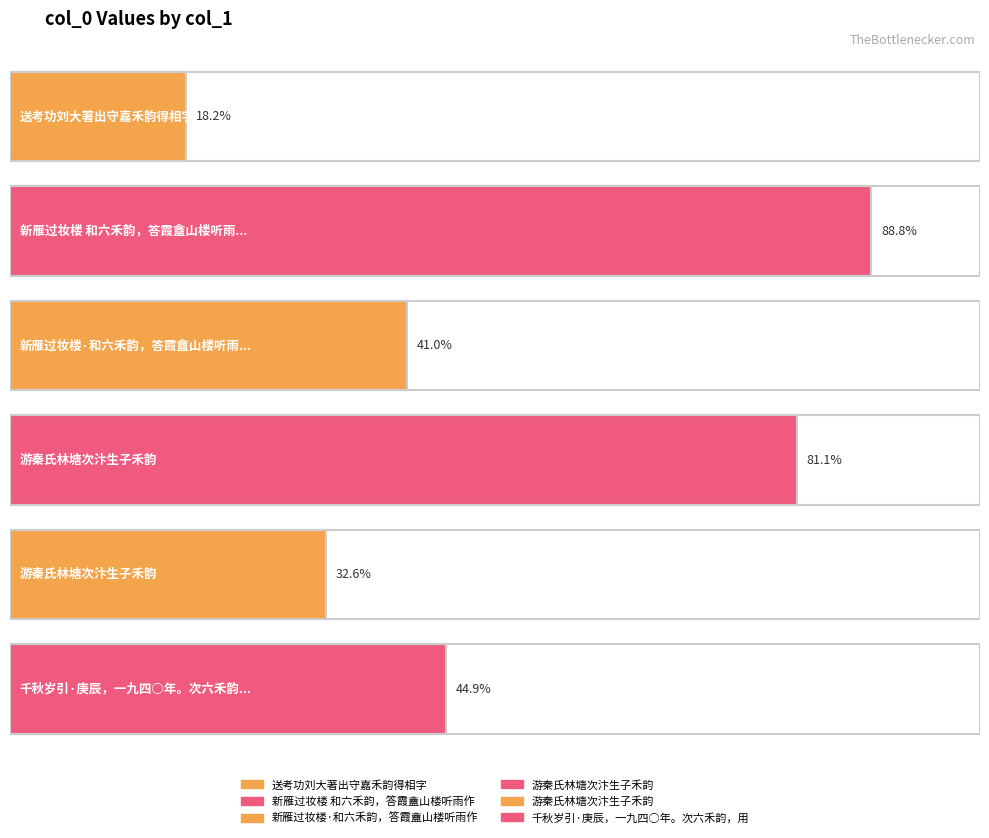

Where does the data first go above 404208?

新雁过妆楼 和六禾韵，答霞盦山楼听雨作